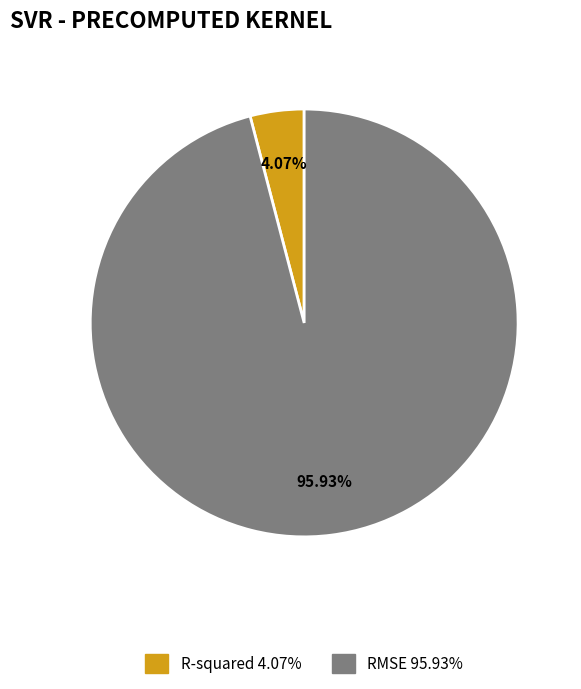

To the nearest percent, what portion does R-squared represent?

4%